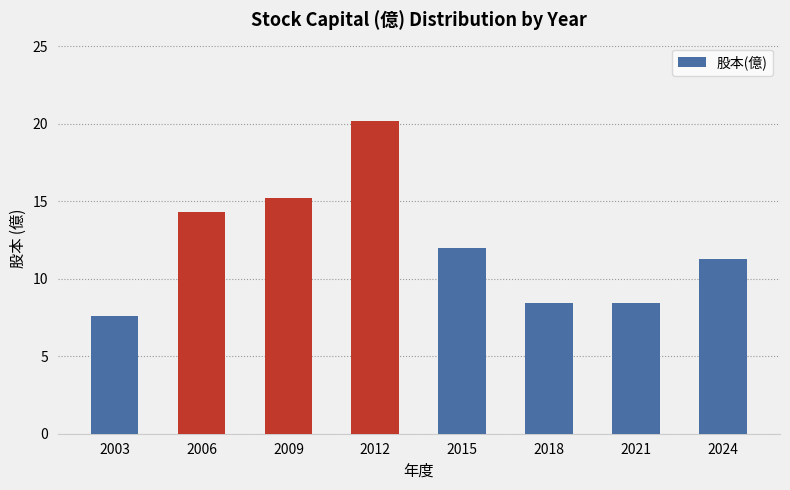

What is the maximum value shown in the chart?

20.2